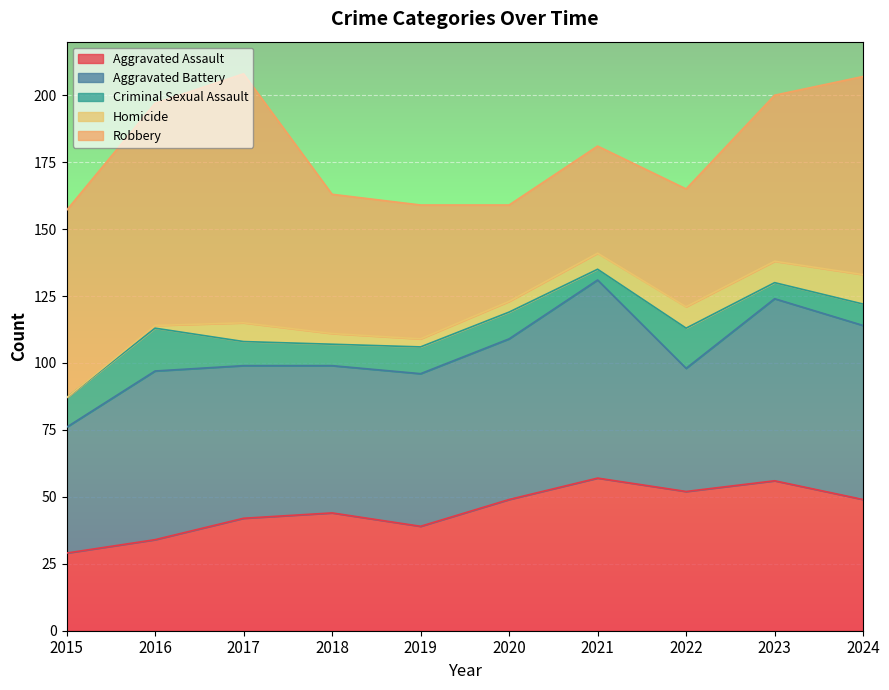

The value of Criminal Sexual Assault at 2022 is 7. True or false?

False